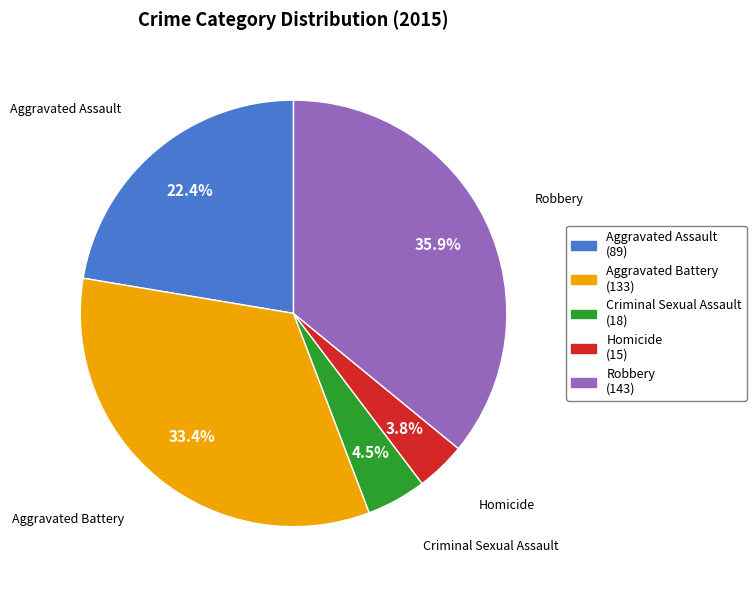

Is Homicide the majority of the pie?

No